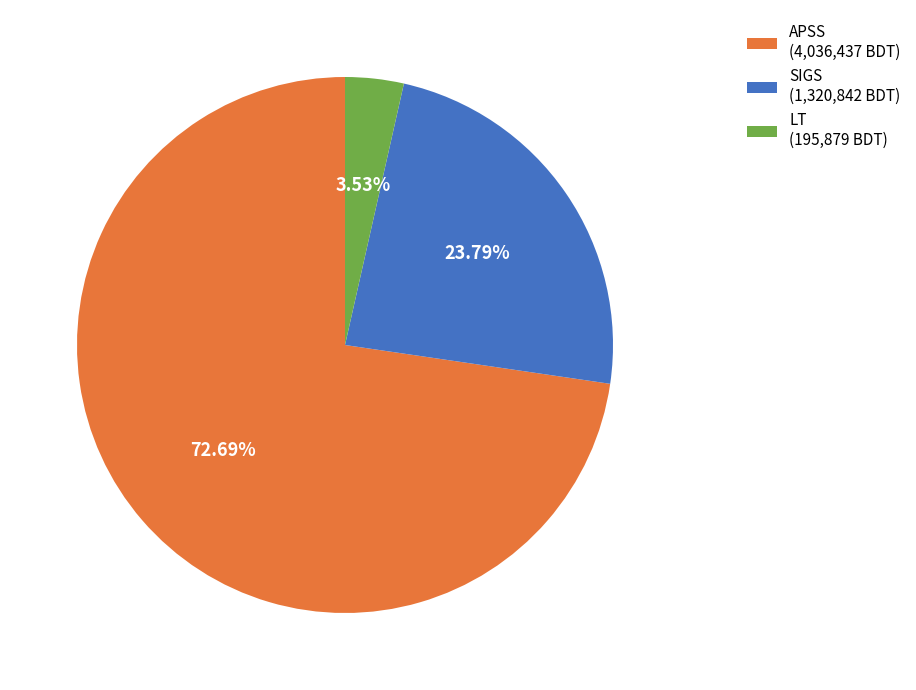

Which has a higher value, SIGS or APSS?

APSS